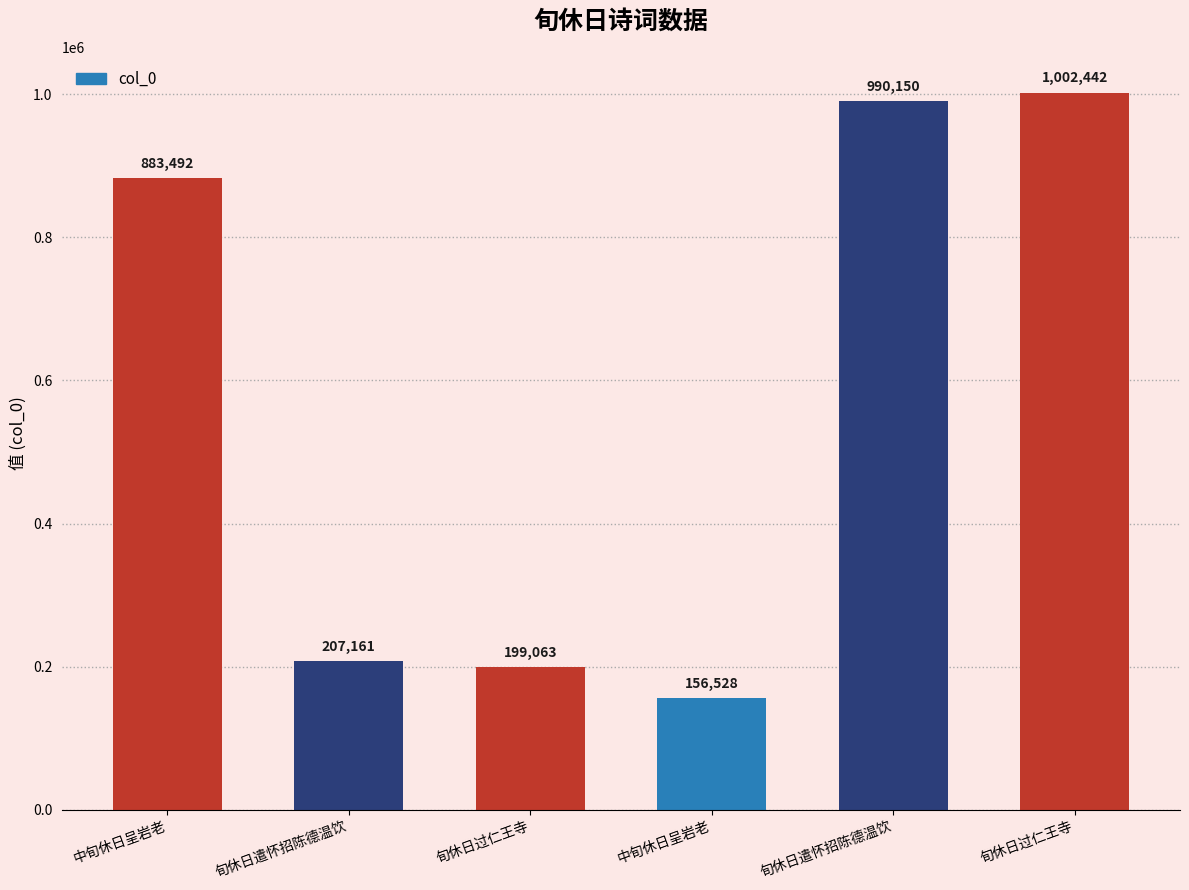

What is the maximum value shown in the chart?

1002442